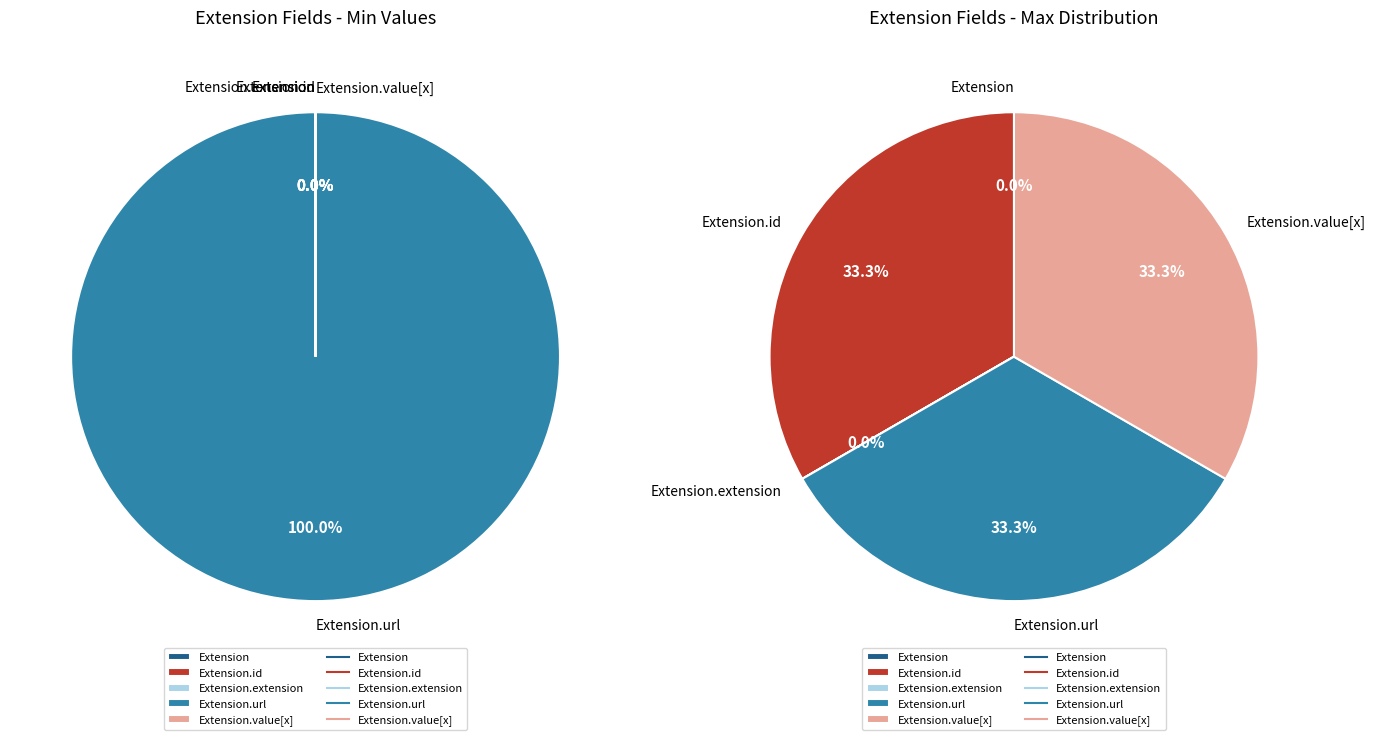

Rank the categories by value from highest to lowest.

Extension.url, Extension, Extension.id, Extension.extension, Extension.value[x]